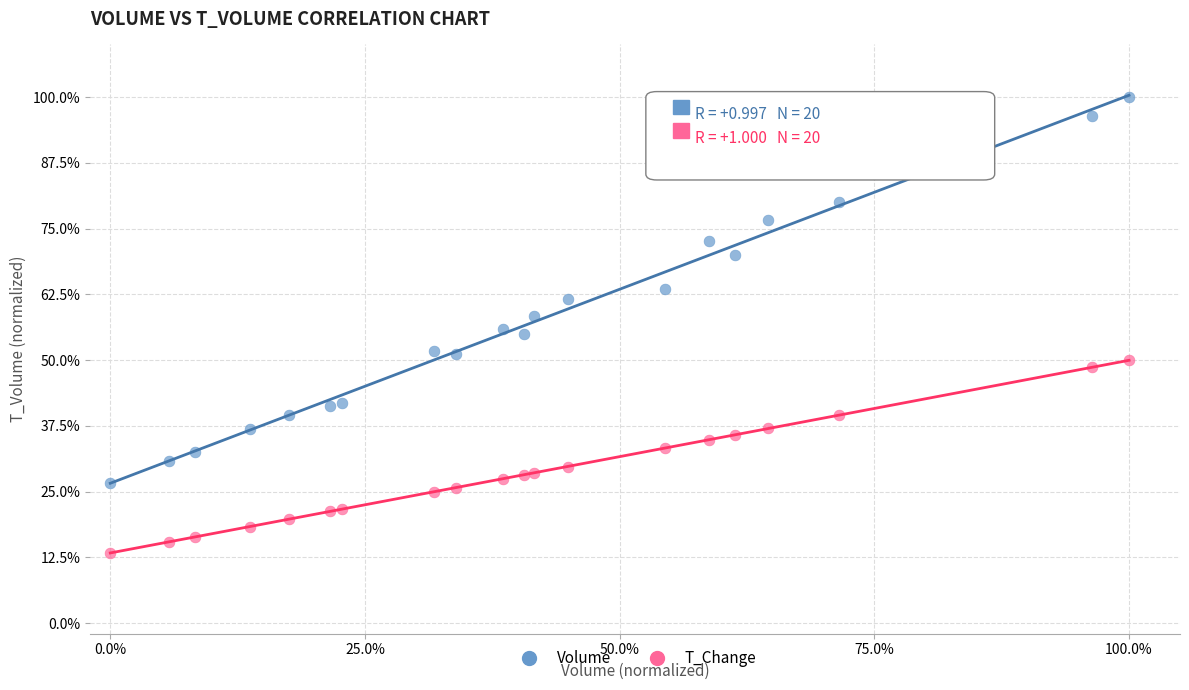

What are all the series names shown in the legend?

Volume, T_Change